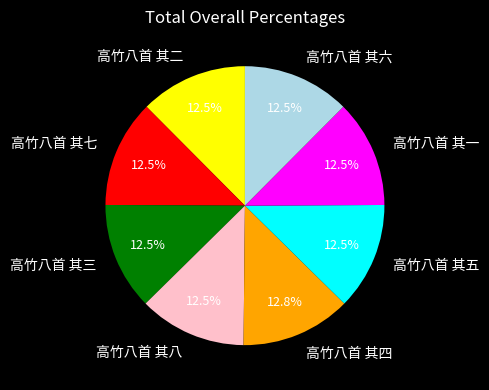

To the nearest percent, what is the combined percentage of 高竹八首 其七 and 高竹八首 其五?

25%